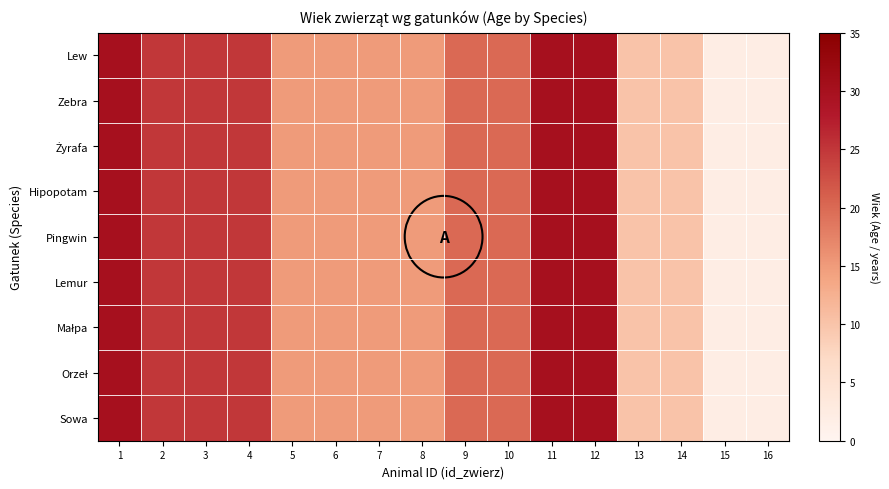

Count the number of data series in this chart.

9